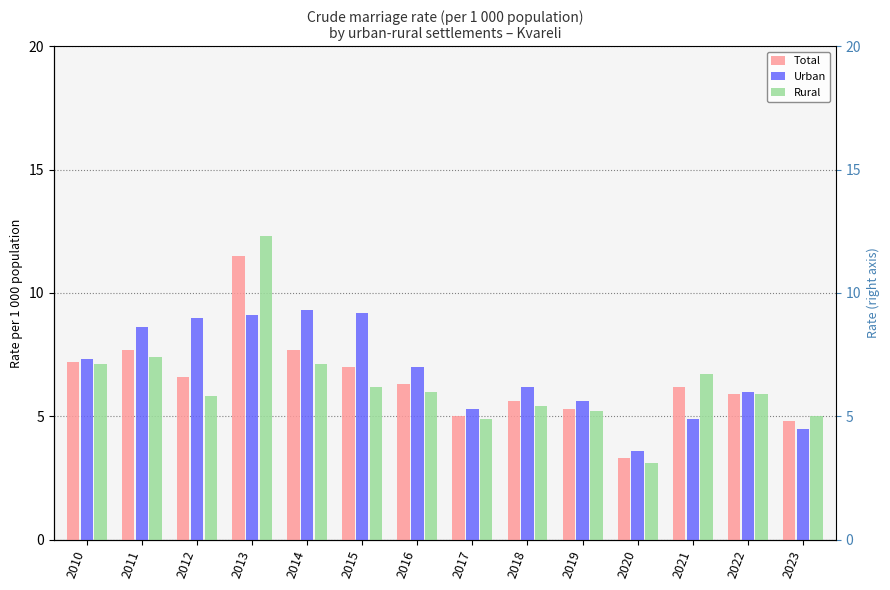

Reading left to right, list all the values displayed in this chart.

Total: 7.2	7.7	6.6	11.5	7.7	7.0	6.3	5.0	5.6	5.3	3.3	6.2	5.9	4.8
Urban: 7.3	8.6	9.0	9.1	9.3	9.2	7.0	5.3	6.2	5.6	3.6	4.9	6.0	4.5
Rural: 7.1	7.4	5.8	12.3	7.1	6.2	6.0	4.9	5.4	5.2	3.1	6.7	5.9	5.0